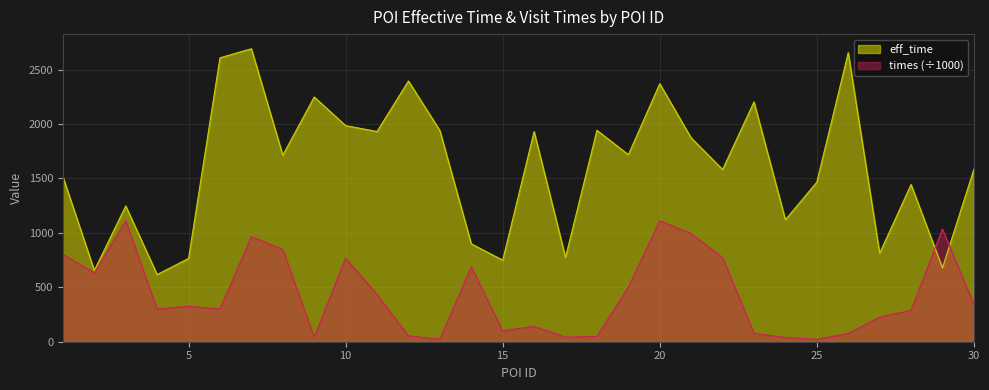

Where is eff_time nearest to the value 1654?

8